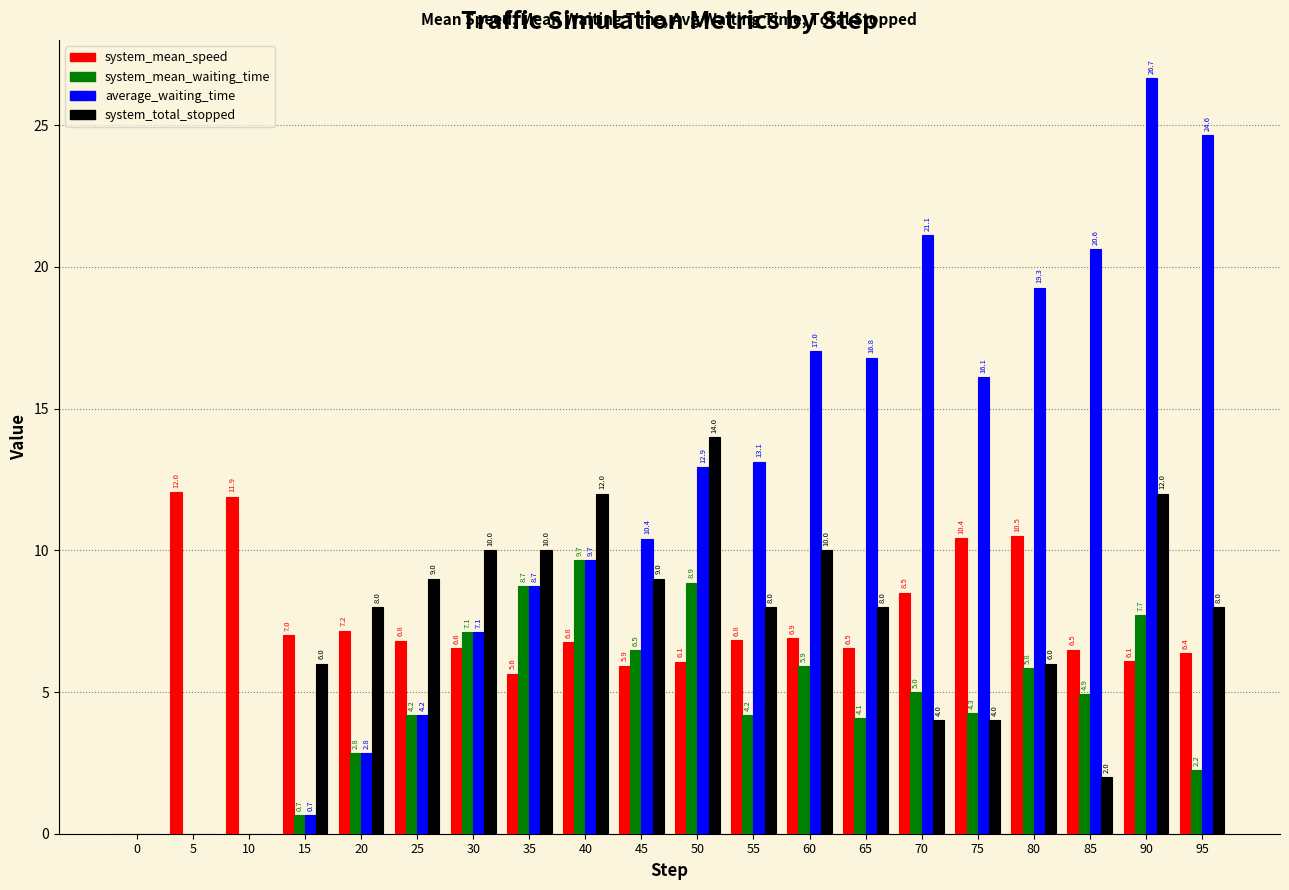

True or false: system_total_stopped has a value of 9.5 at 80.

False